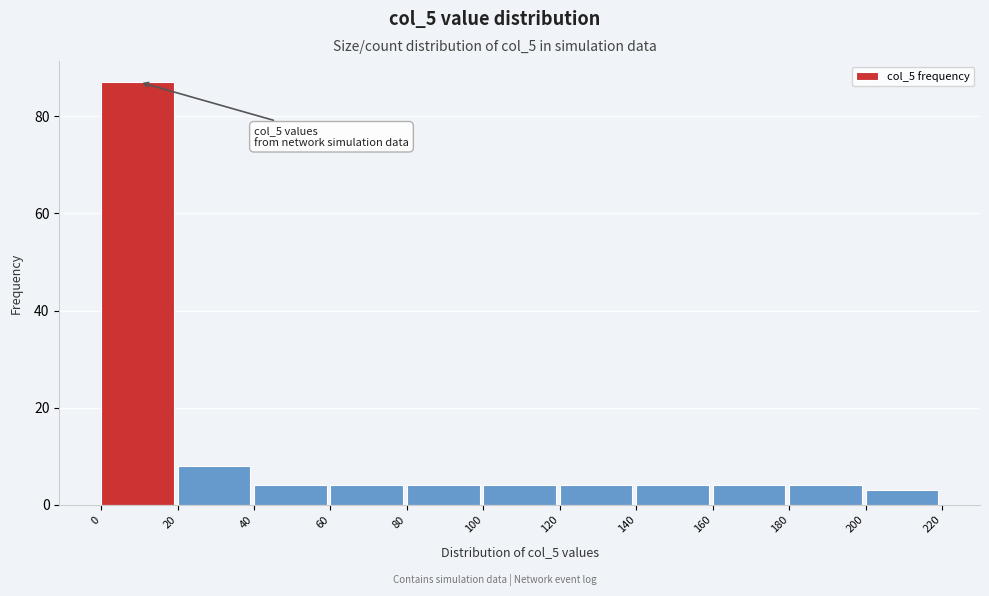

Over which range of the x-axis is the bar tallest?

0 to 20